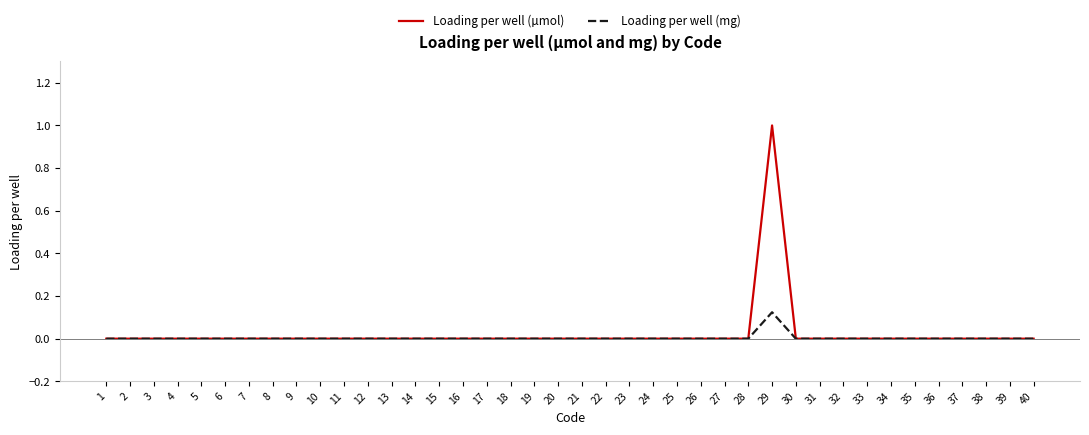

Which series has the largest range (max minus min)?

Loading per well (µmol)